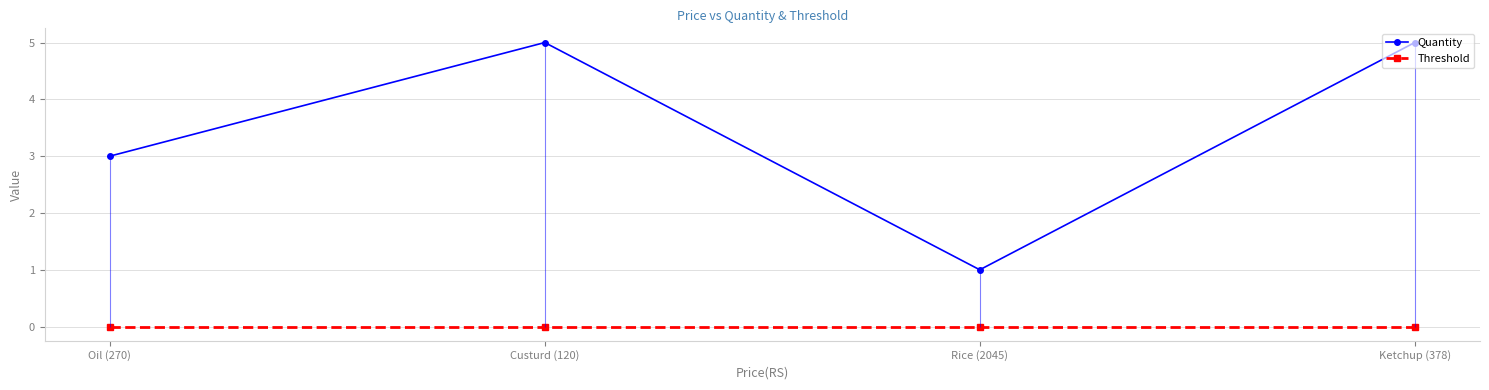

At which category does Quantity reach its first local peak?

Custurd (120)